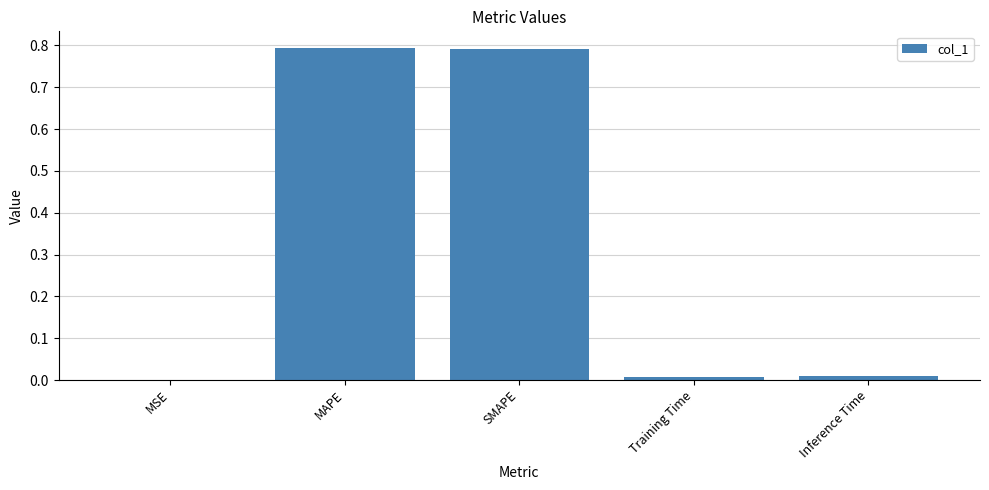

What is the sum of all values?

1.6